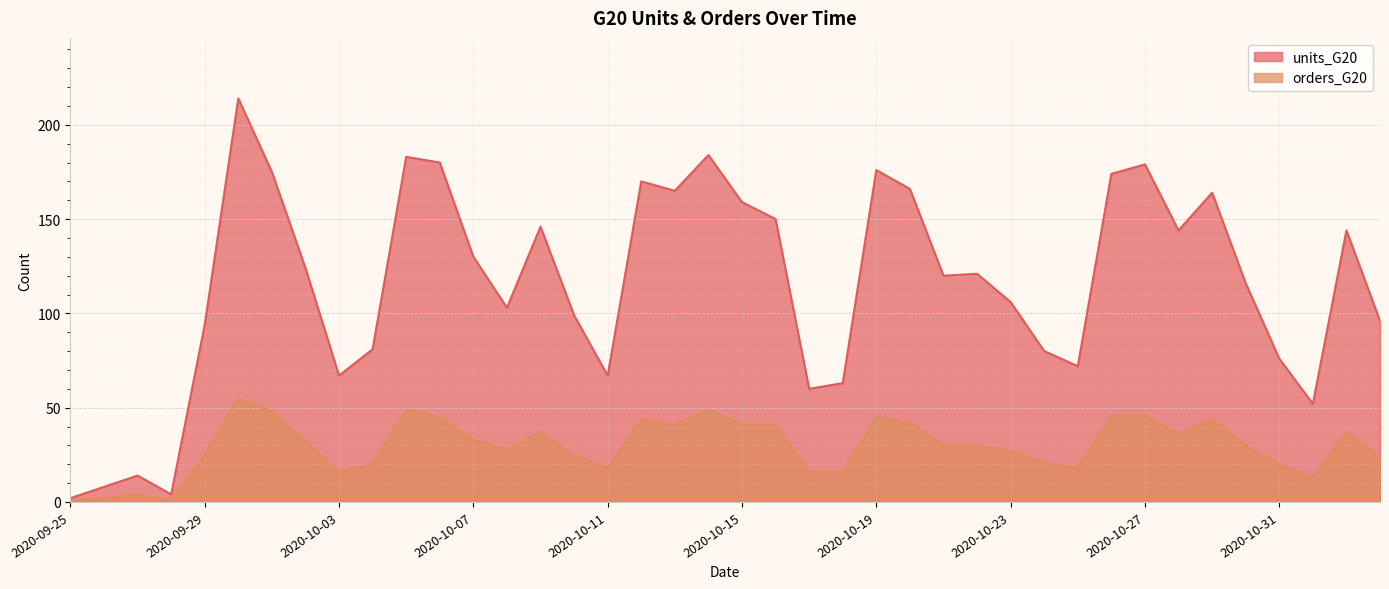

What is the spread (max minus min) of values at 2020-10-02?

92